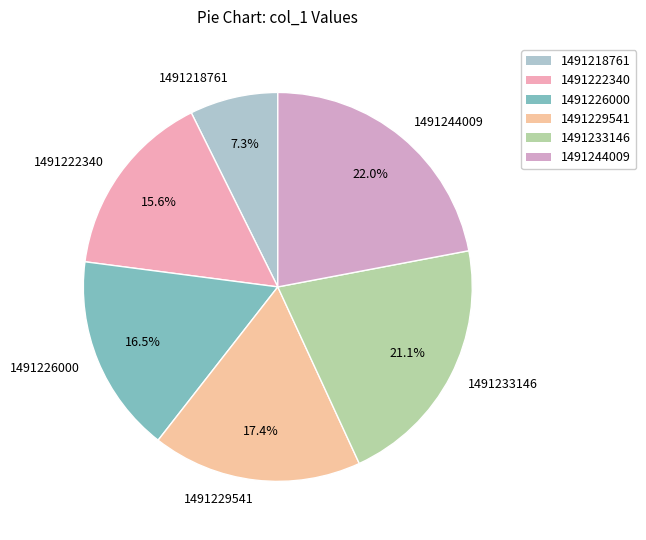

What is the ratio of the value at 1491244009 to the value at 1491226000?

1.3